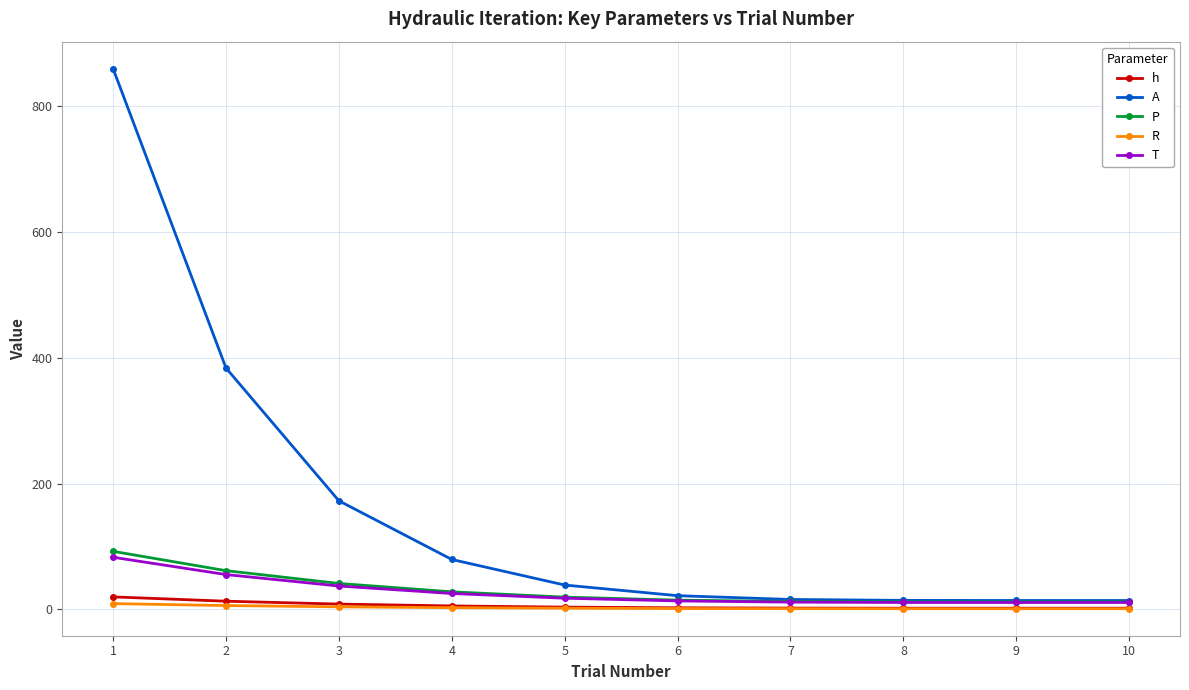

What is the highest value of the P series?

92.4